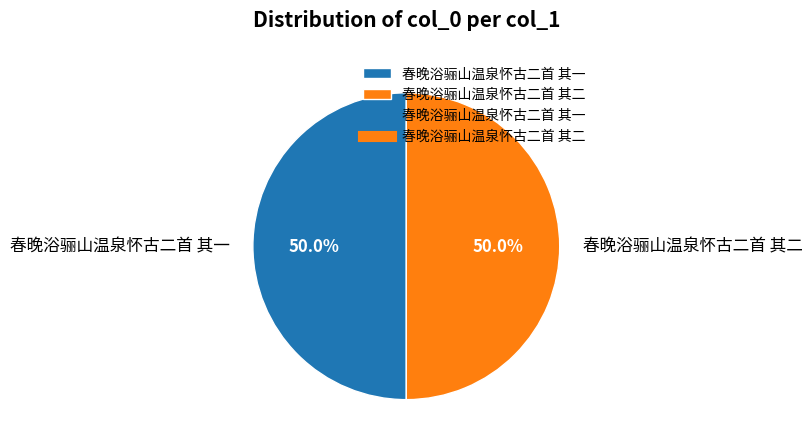

What is the ratio of the value at 春晚浴骊山温泉怀古二首 其一 to the value at 春晚浴骊山温泉怀古二首 其二?

1.0